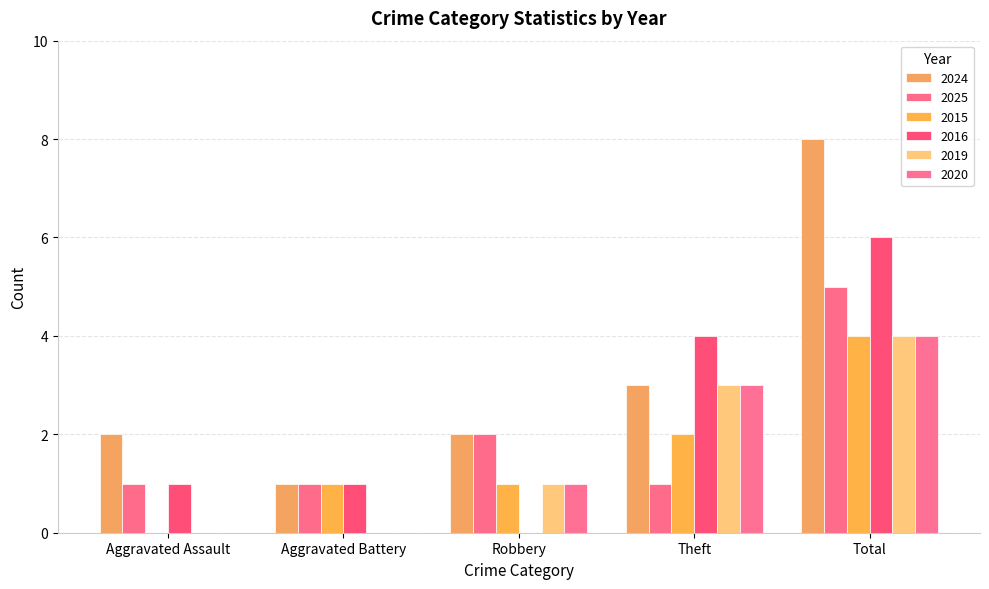

How many data points does each series have?

5